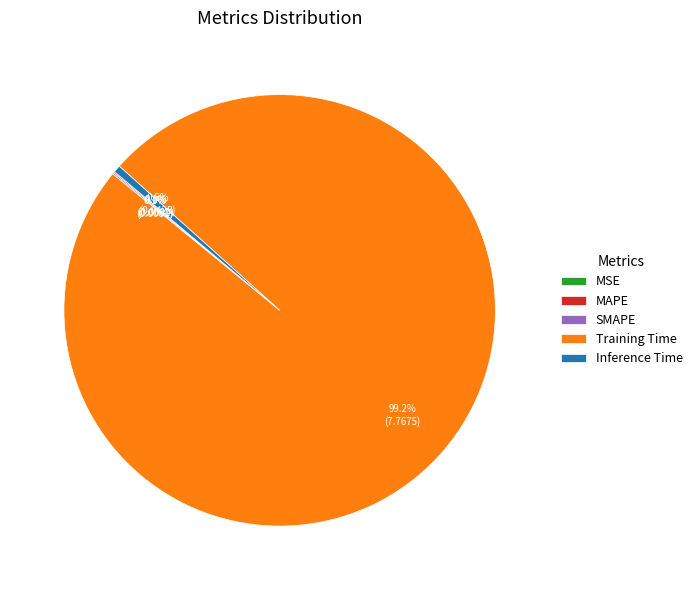

To the nearest percent, what is the difference between the largest and smallest slice percentages?

99%